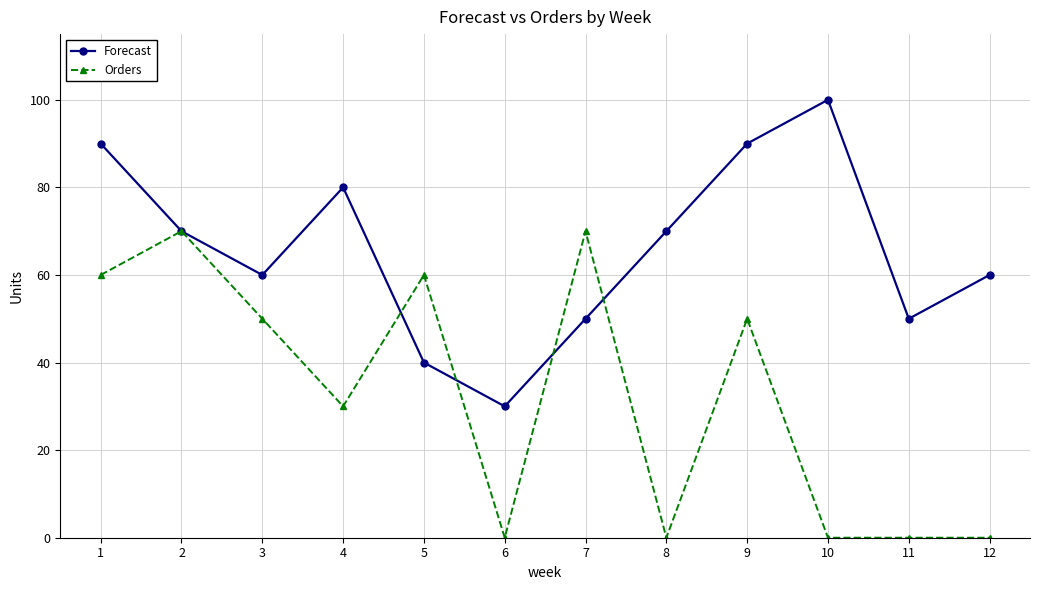

Which series has the largest total across all categories?

Forecast